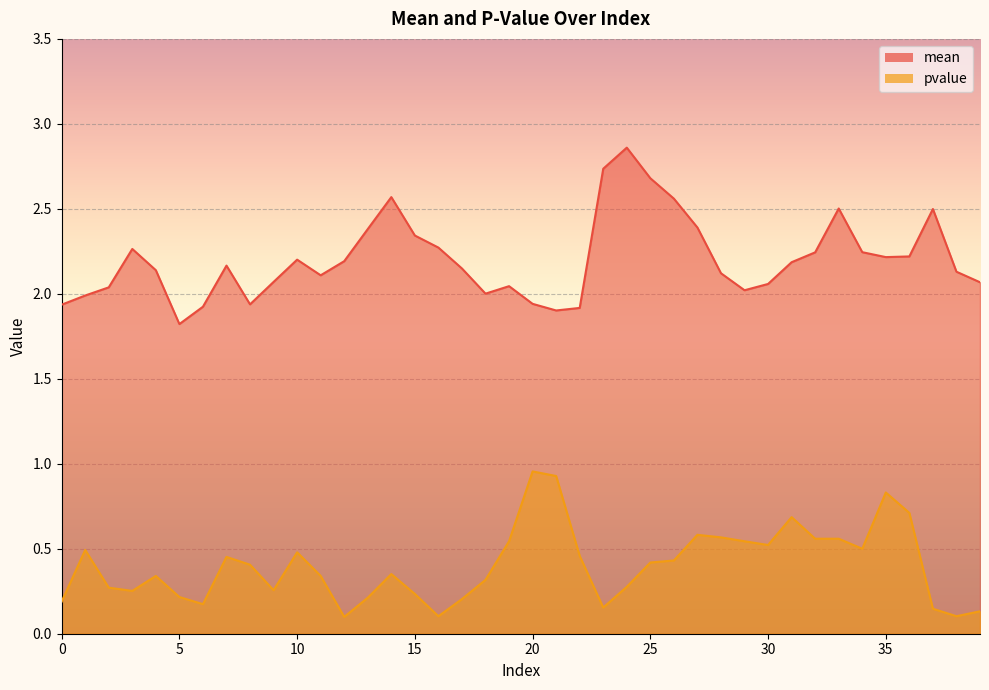

Which series has the widest spread of values?

mean